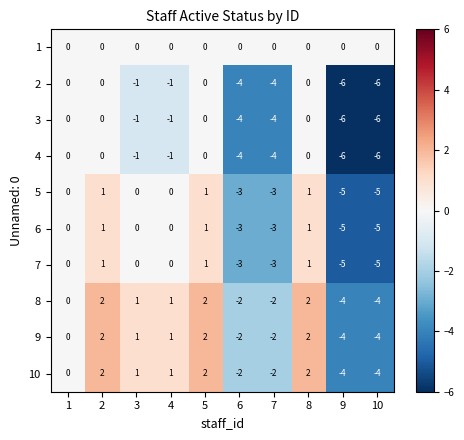

How many data points does each series have?

10